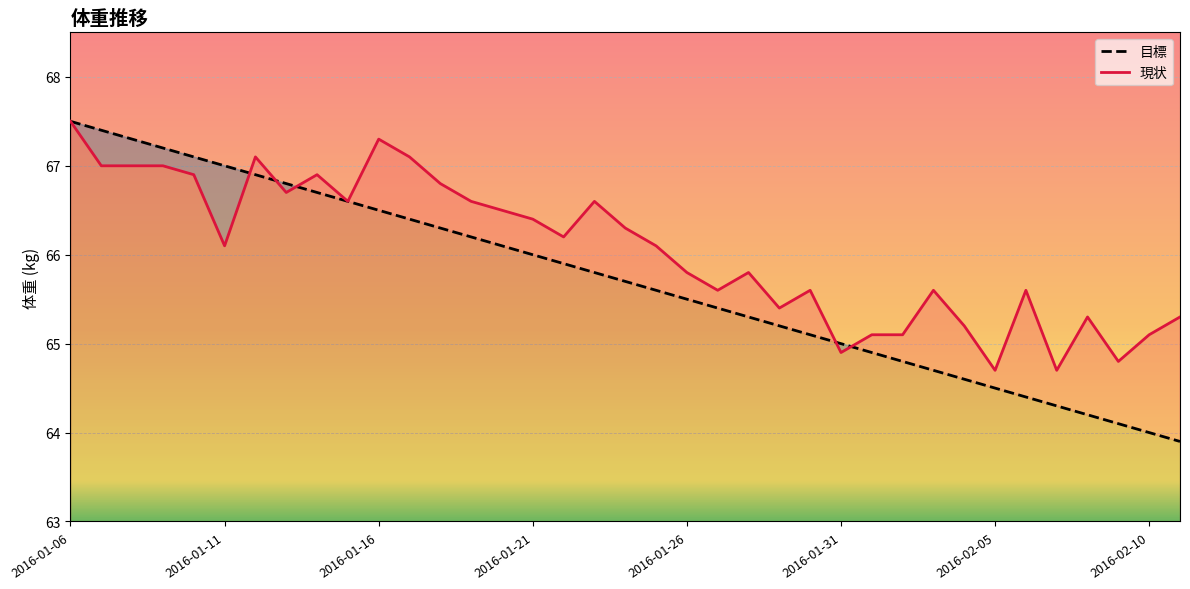

At which category does the chart reach its peak across all series?

2016-01-06